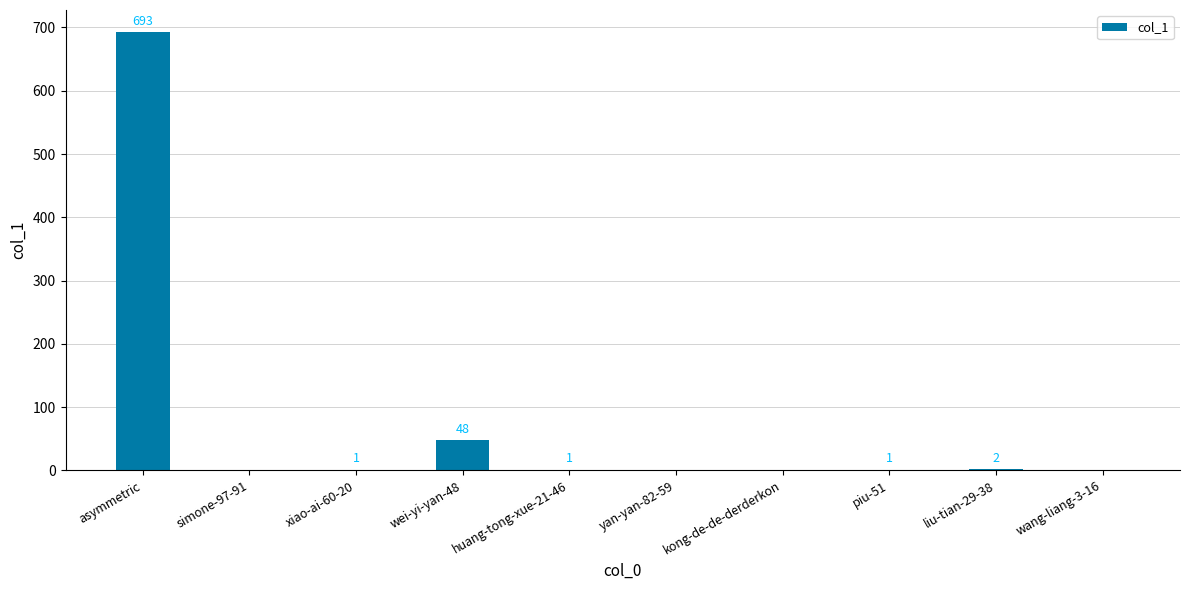

What is the greatest value displayed?

693